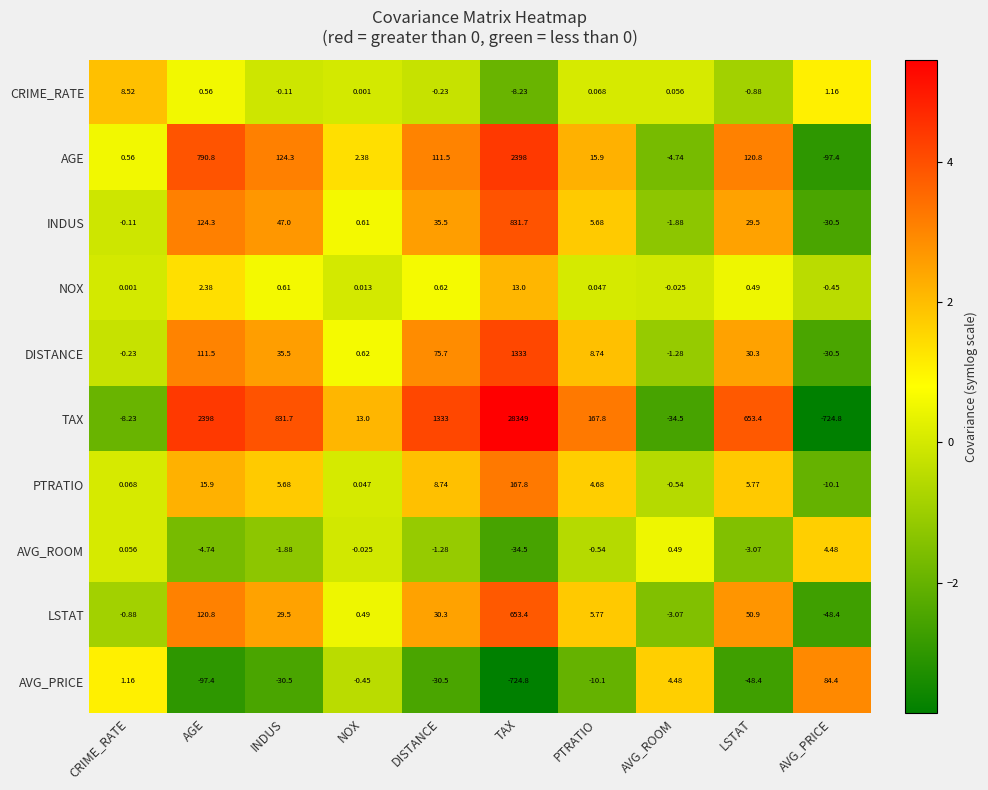

At which label is TAX closest to 13812?

AGE